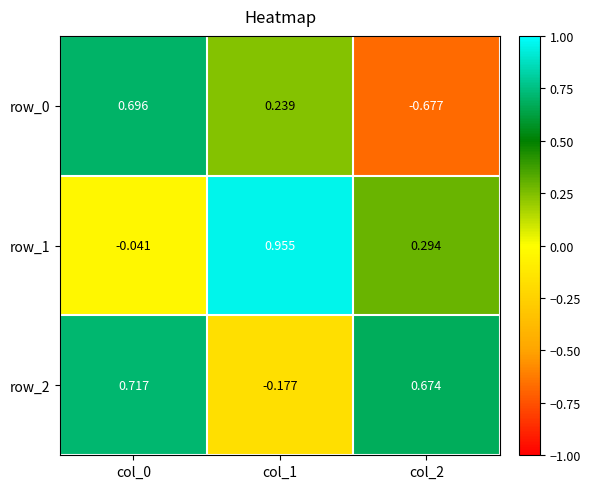

How many distinct data groups are displayed?

3